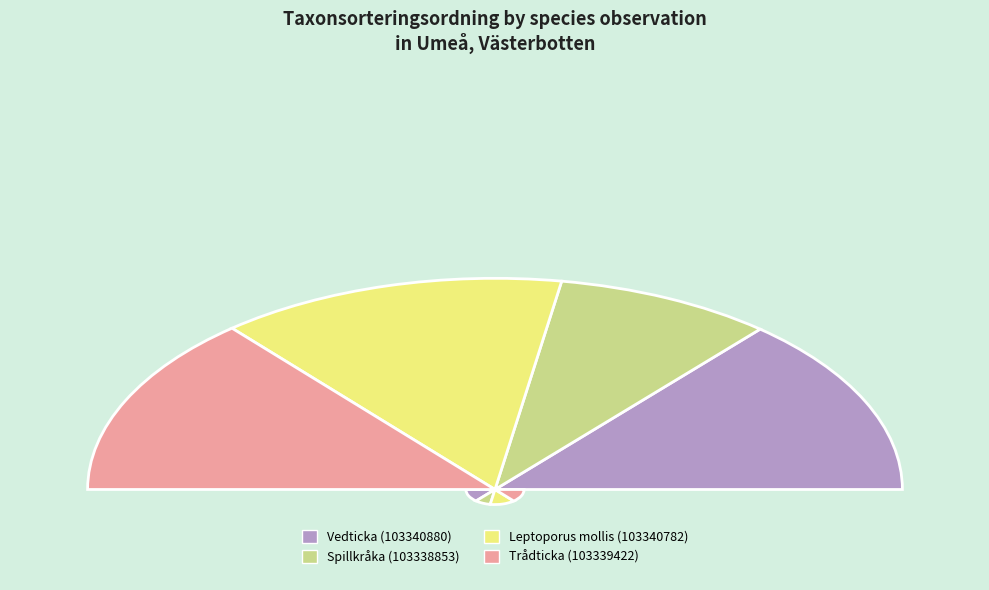

To the nearest percent, what percentage of the pie is Spillkråka (103338853)?

17%